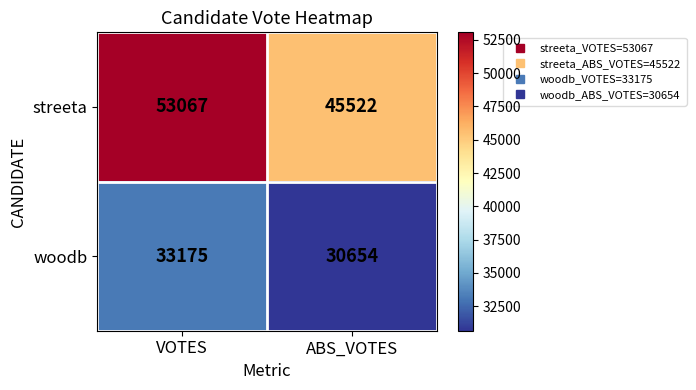

Which label corresponds to the smallest value in the chart?

ABS_VOTES